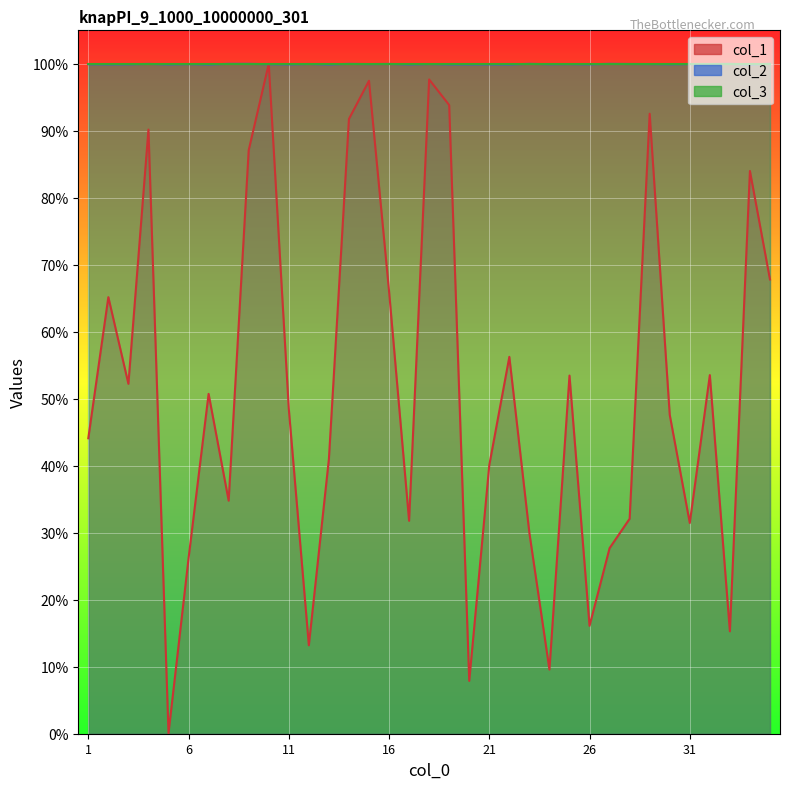

Where is the first local minimum for col_1?

3